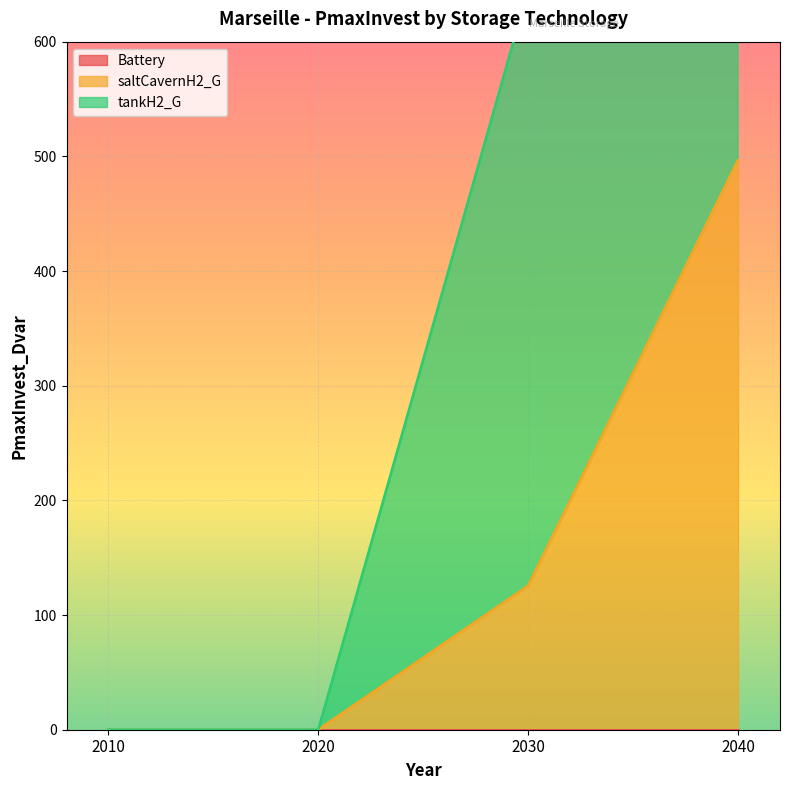

At which label is tankH2_G closest to 264?

2030